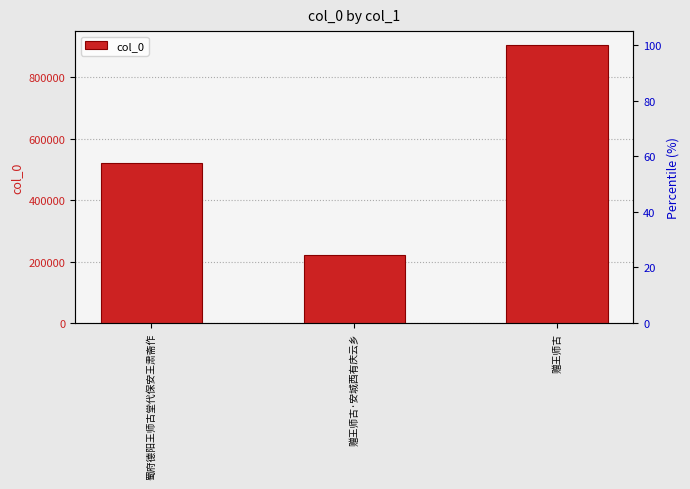

What is the greatest value displayed?

904152